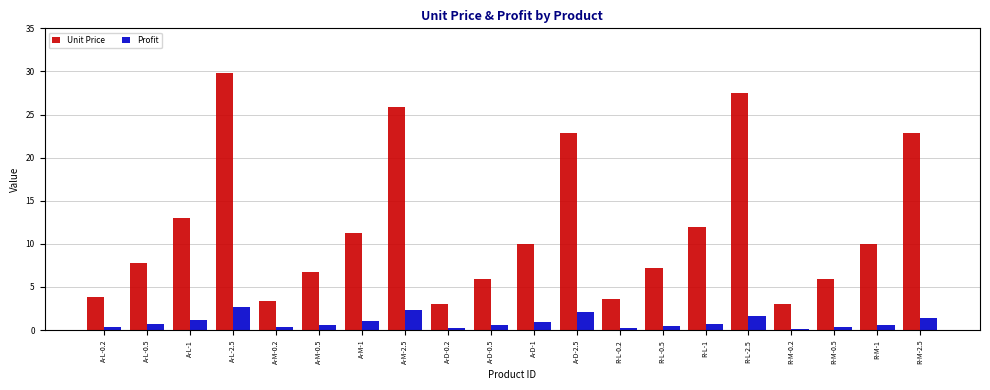

Does the chart contain stacked bars?

No